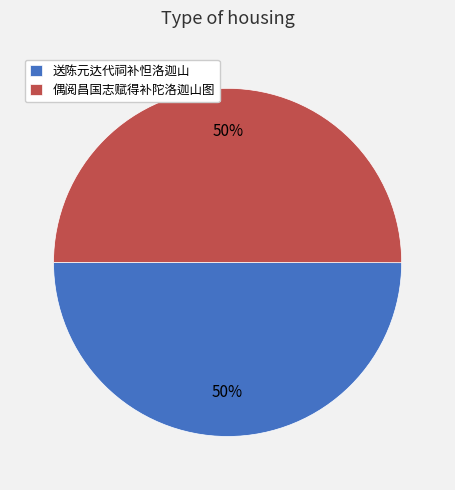

Approximately how many times larger is the value at 送陈元达代祠补怛洛迦山 compared to 偶阅昌国志赋得补陀洛迦山图?

1.0